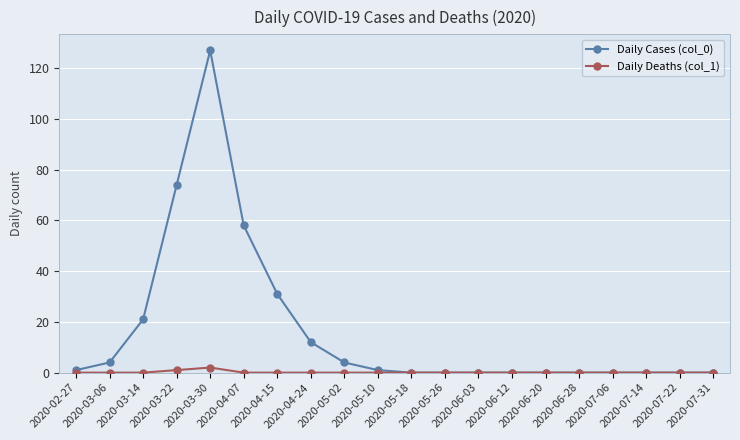

Which series has the largest total across all categories?

Daily Cases (col_0)